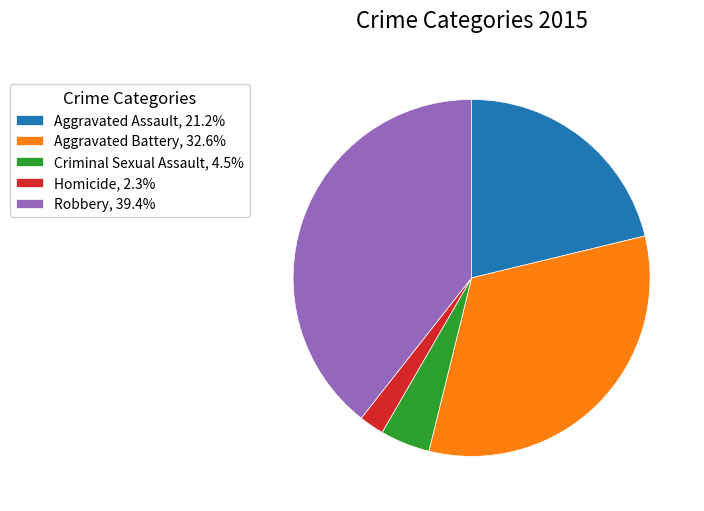

Combined, do Aggravated Battery, 32.6% and Robbery, 39.4% account for over 50%?

Yes